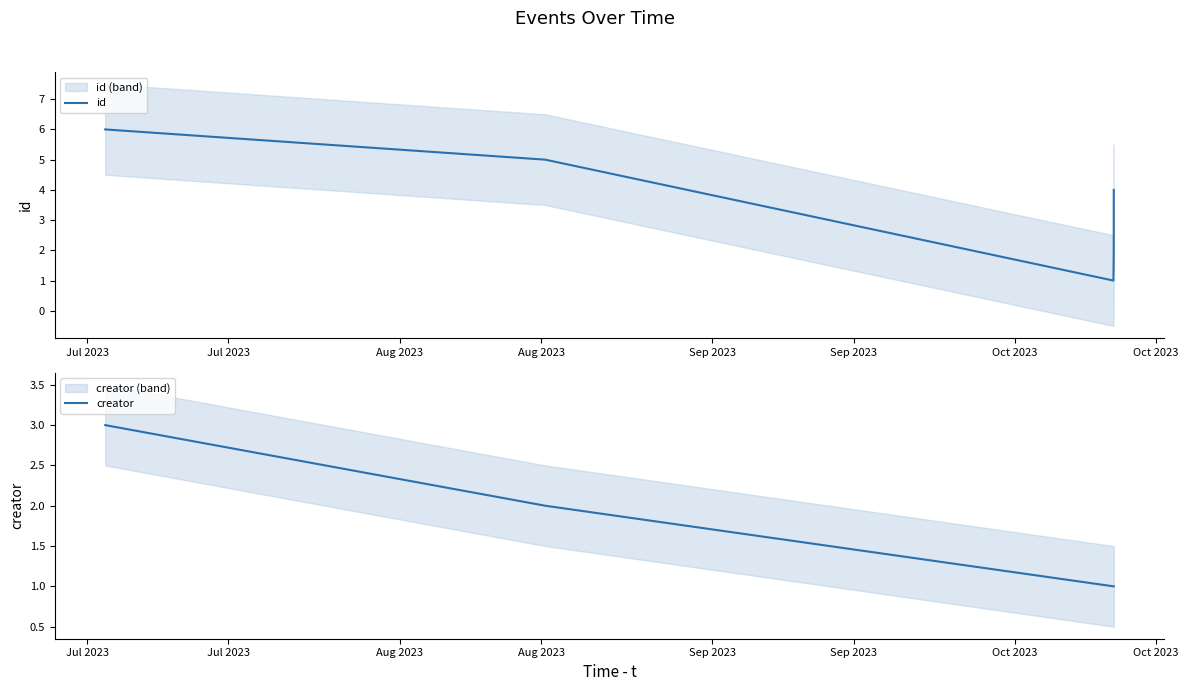

Rank the series at Aug 2023 from highest to lowest value.

id, creator